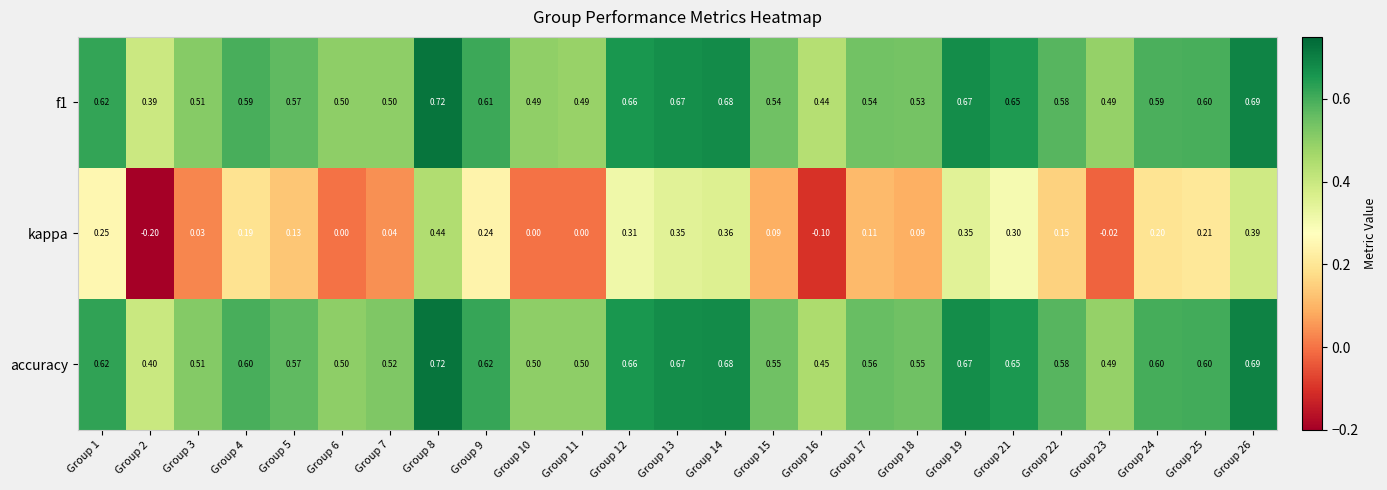

At how many categories does at least one series exceed 0?

25